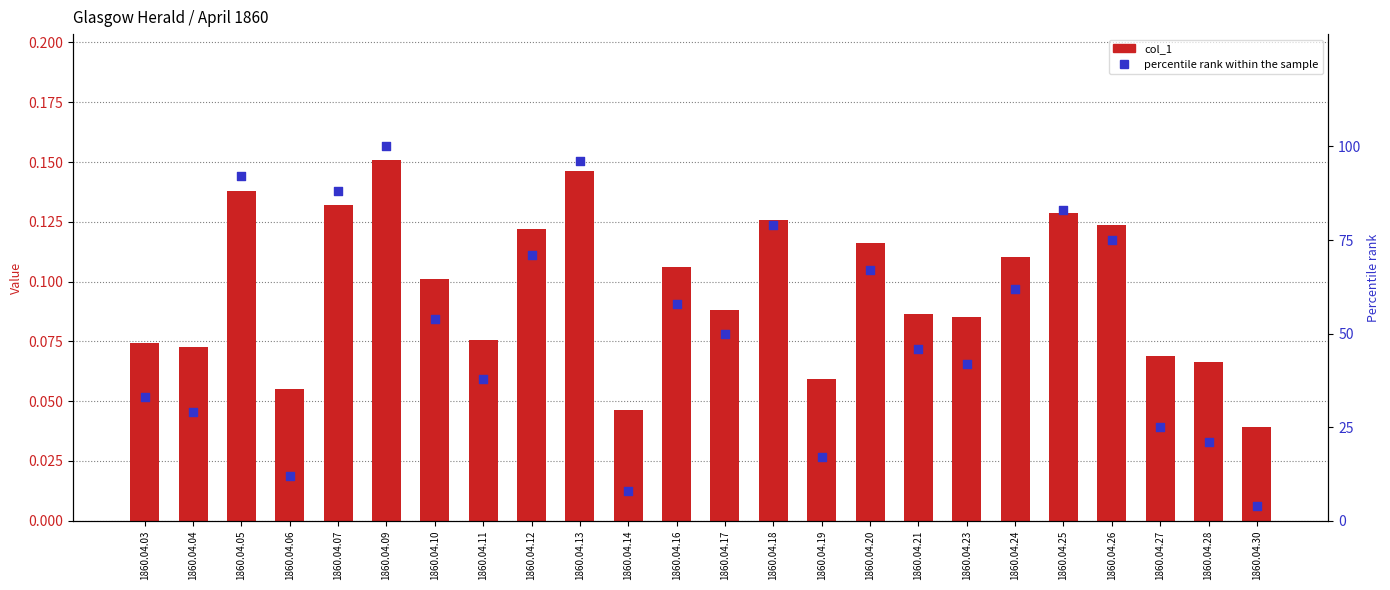

What are all the series names shown in the legend?

col_1, percentile rank within the sample